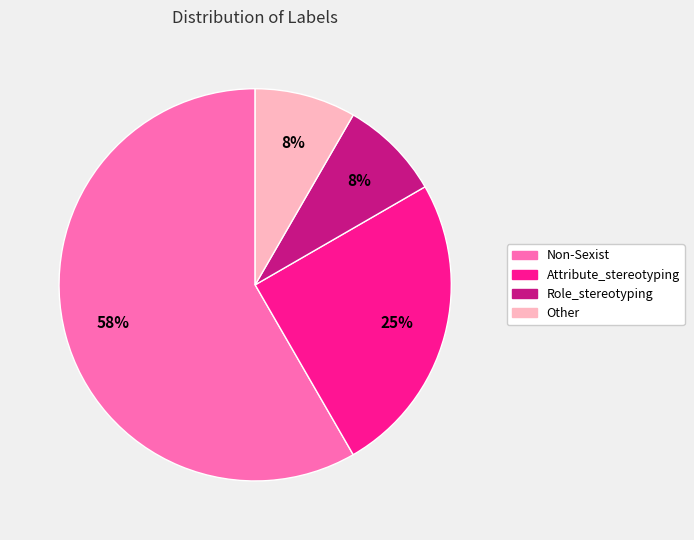

What is the ratio of the value at Role_stereotyping to the value at Non-Sexist?

0.1